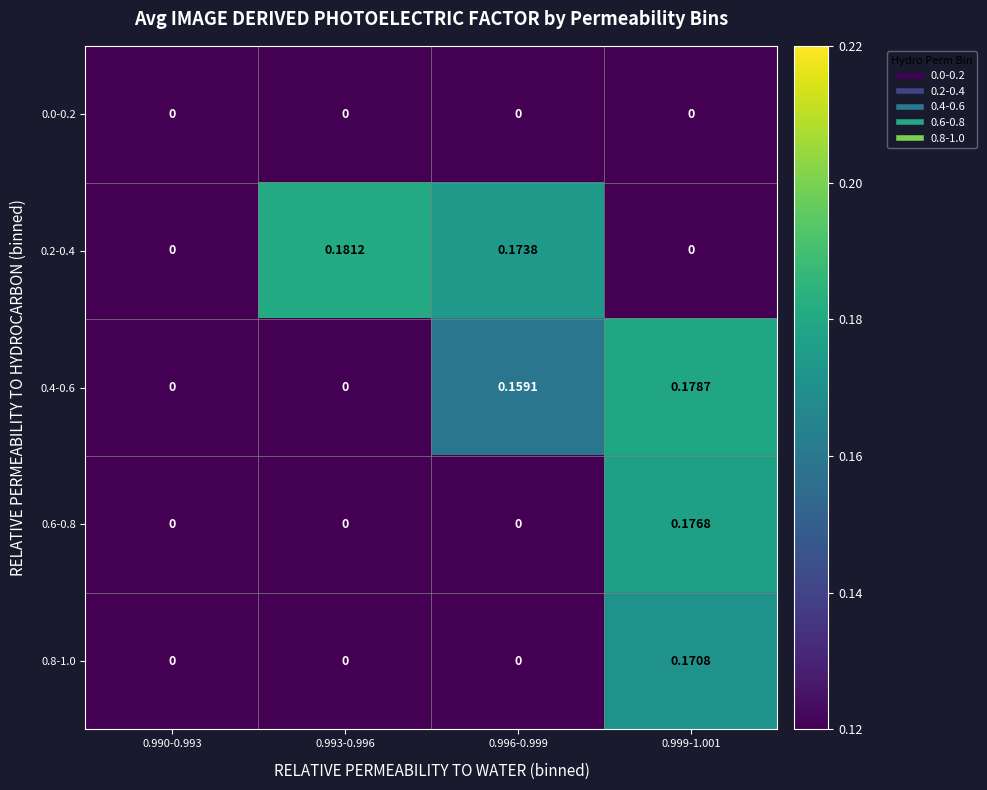

Count the number of data series in this chart.

5